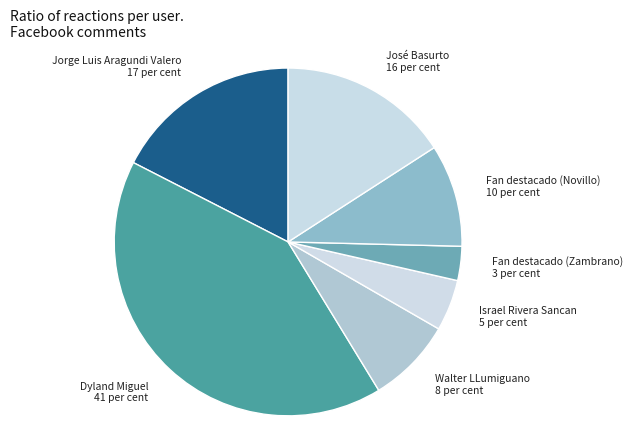

What is the ratio of the value at José Basurto to the value at Jorge Luis Aragundi Valero?

0.9